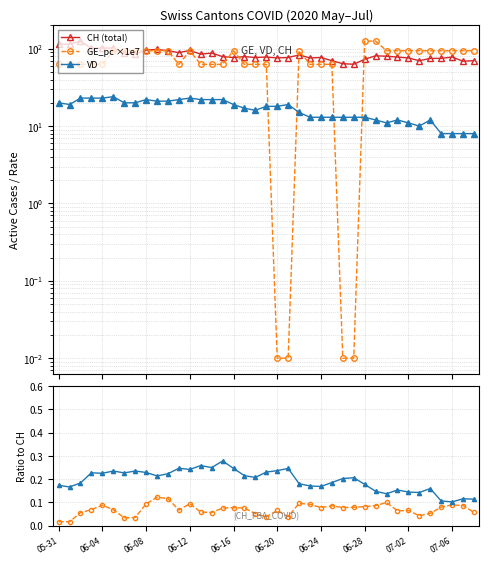

How many lines are shown in the chart?

5